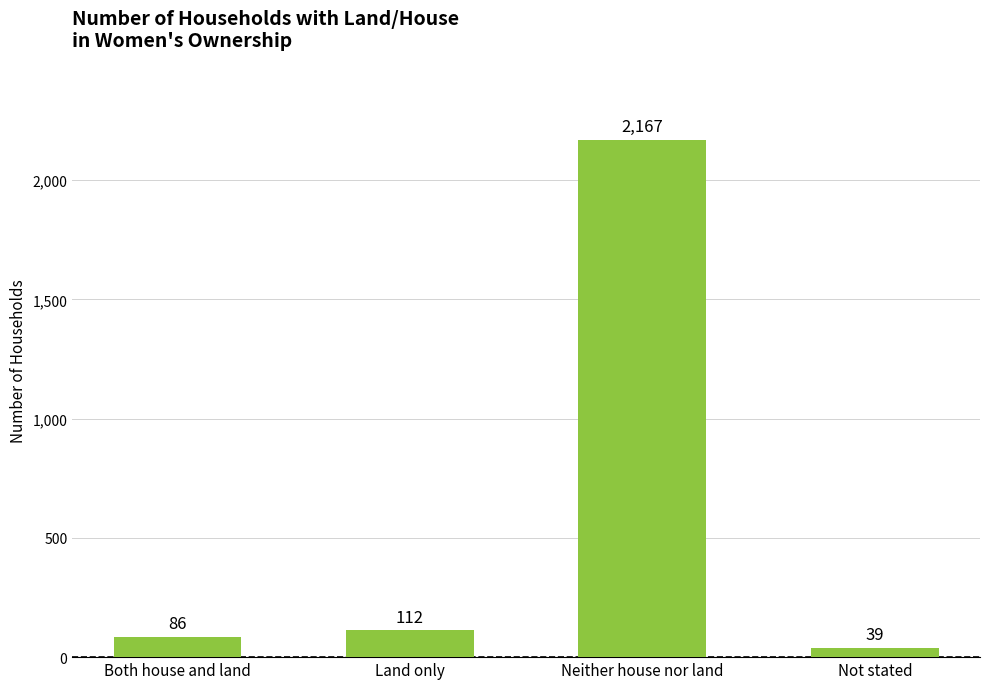

Reading left to right, list all the values displayed in this chart.

86	112	2167	39